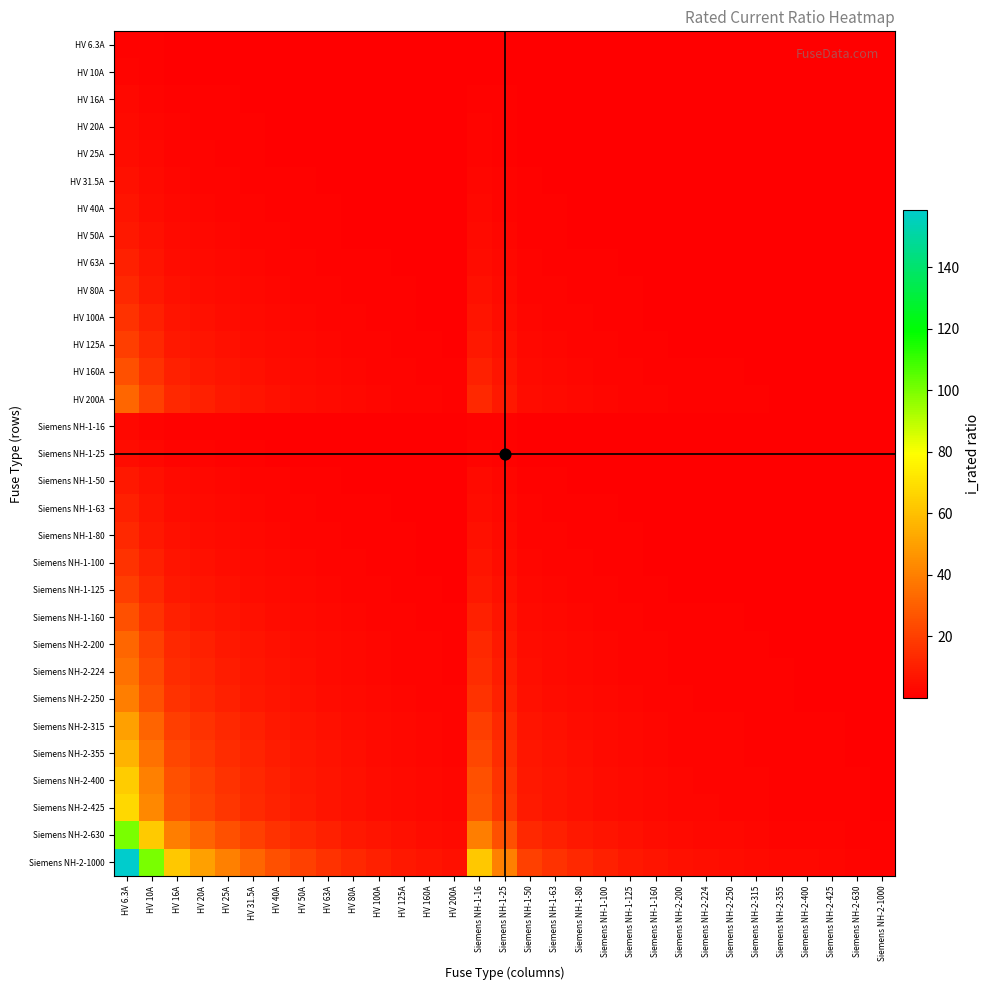

How many data points does each series have?

31